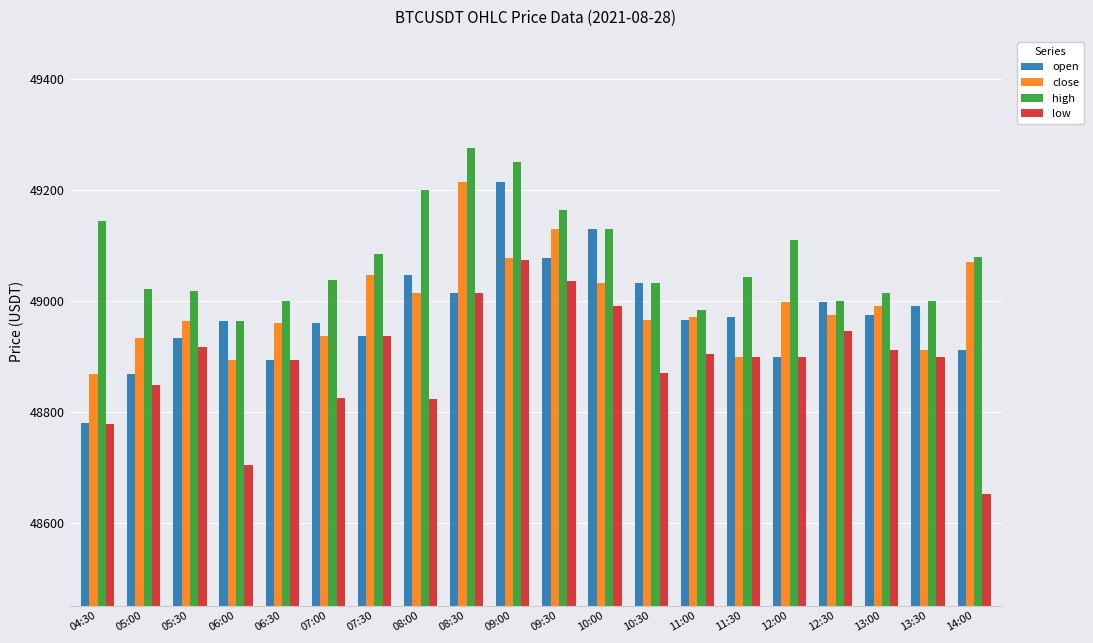

Which category has the highest value in the high series?

08:30